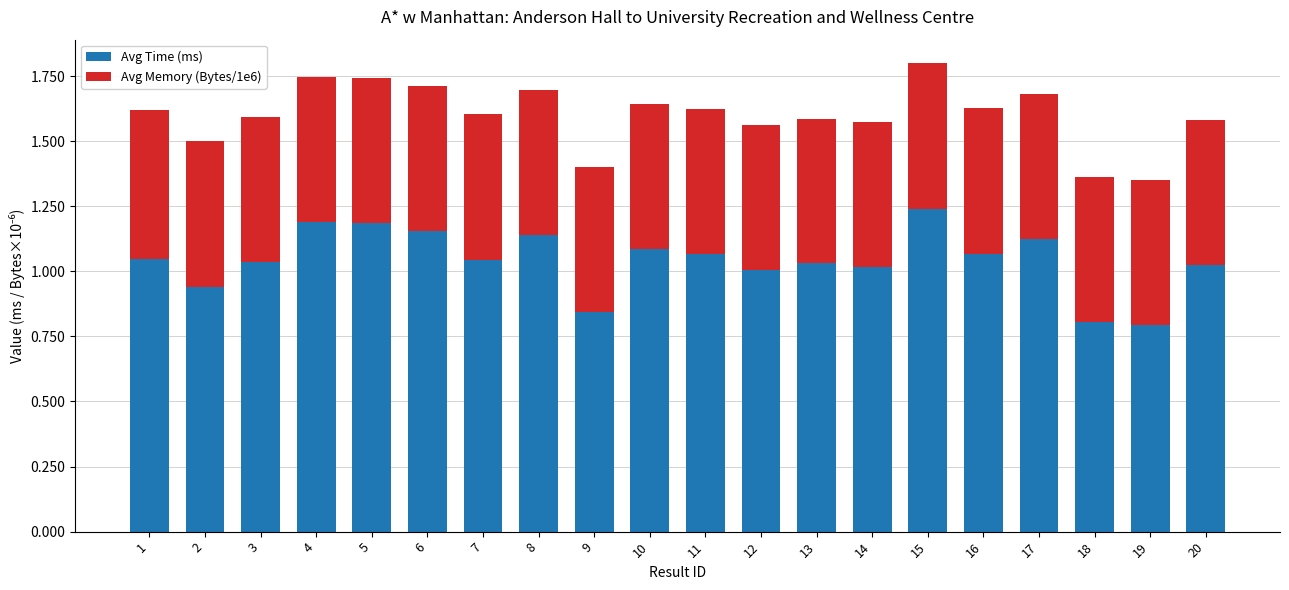

What is the sum of the Avg Time (ms) values at 18 and 10?

1.9